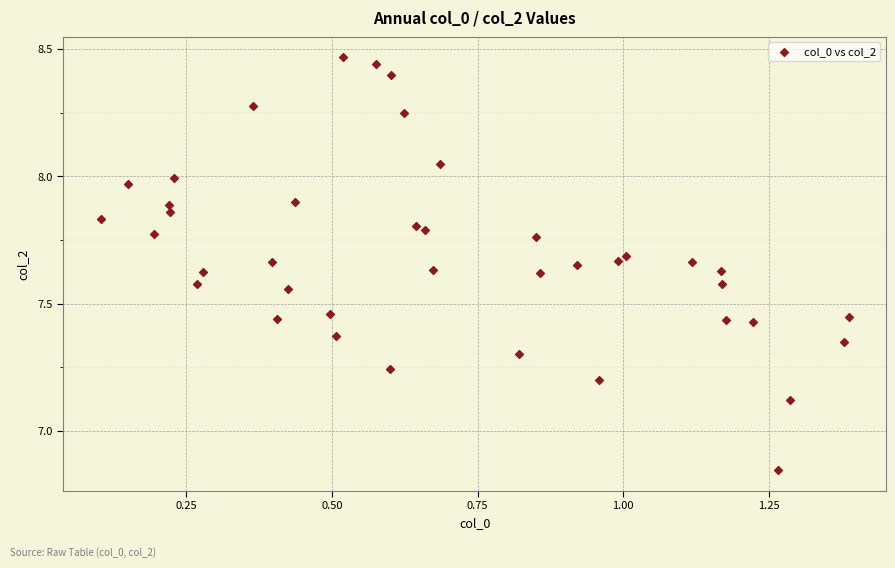

What is the range of X values (max minus min)?

1.3